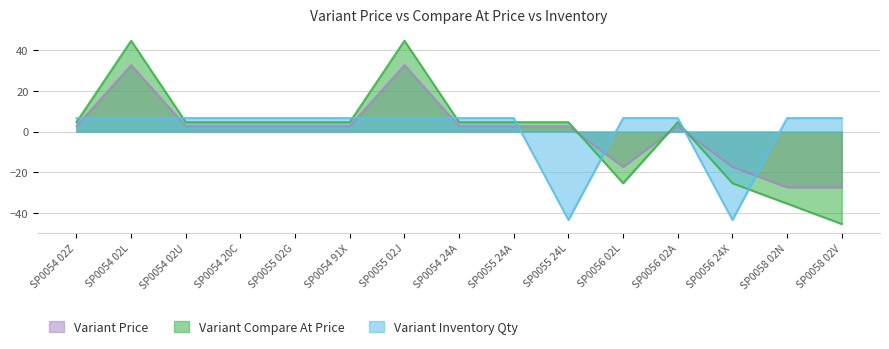

True or false: Variant Compare At Price has a value of 22.7 at SP0054 02L.

False